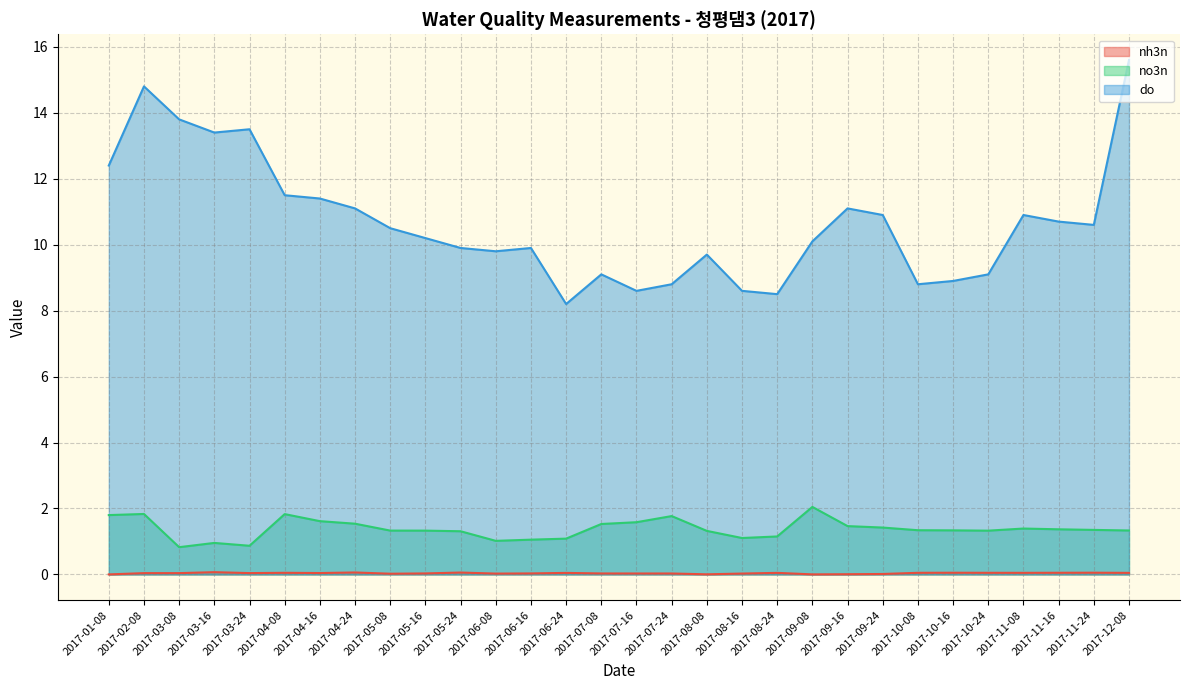

Which series has the largest total across all categories?

do